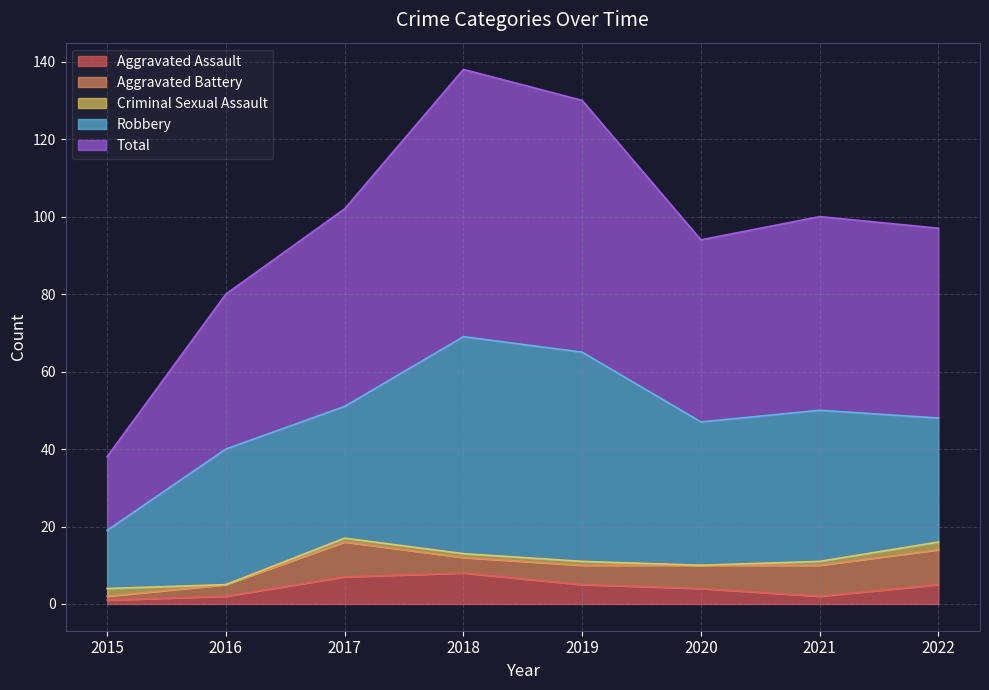

At which label is Total closest to 44?

2020